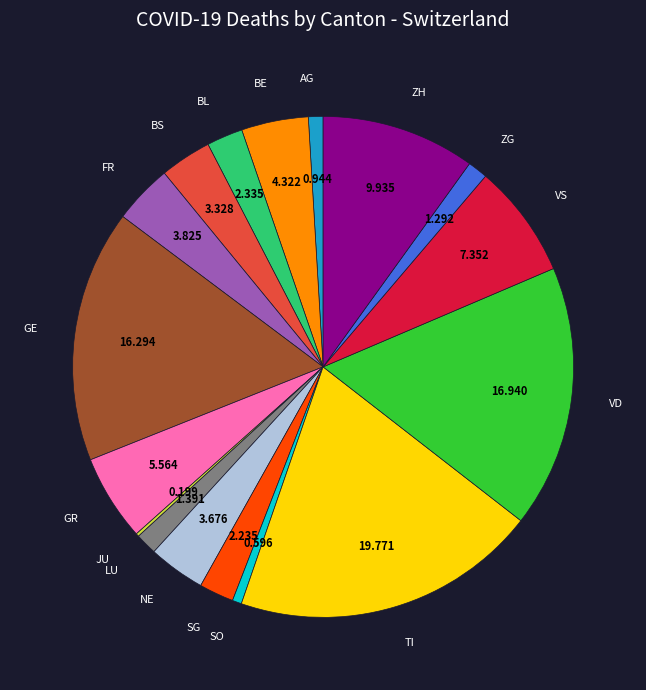

Does any single category account for the majority?

No